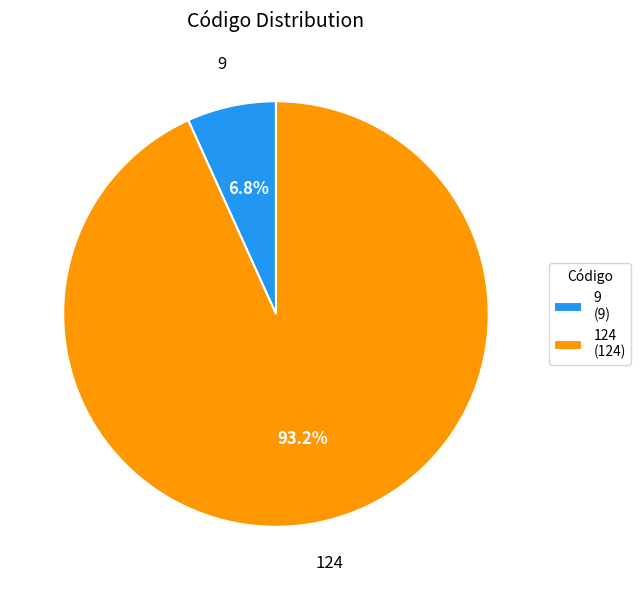

What percentage is the 9 slice, to the nearest percent?

7%